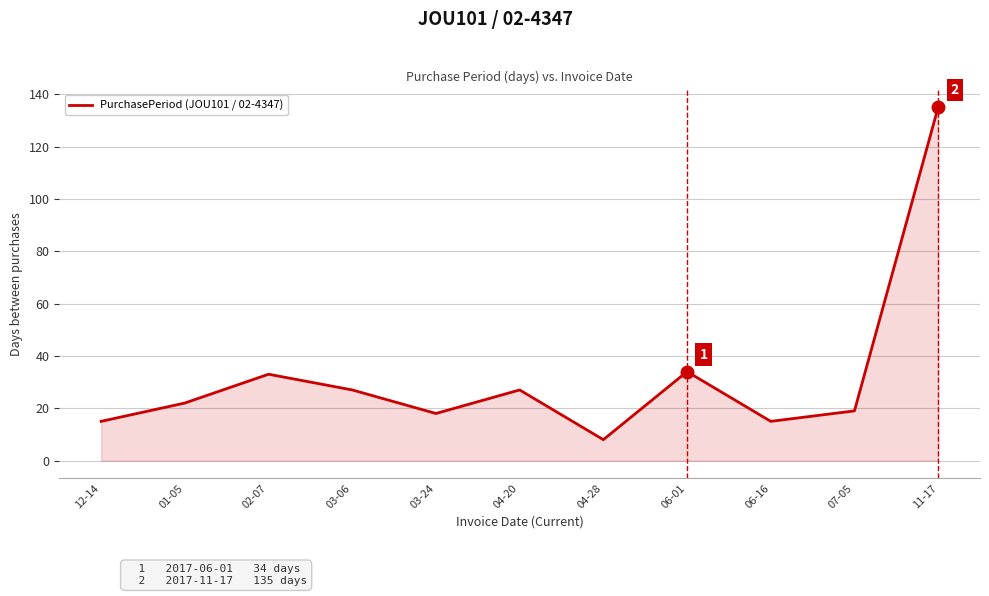

What position from the left is 04-28?

7